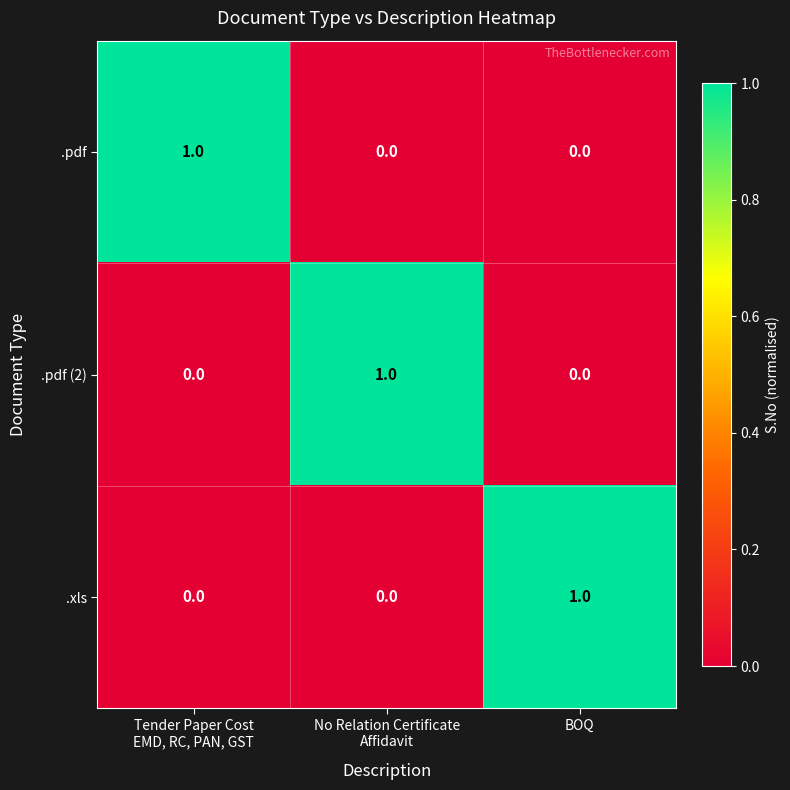

How many .xls values are between 0 and 1?

3